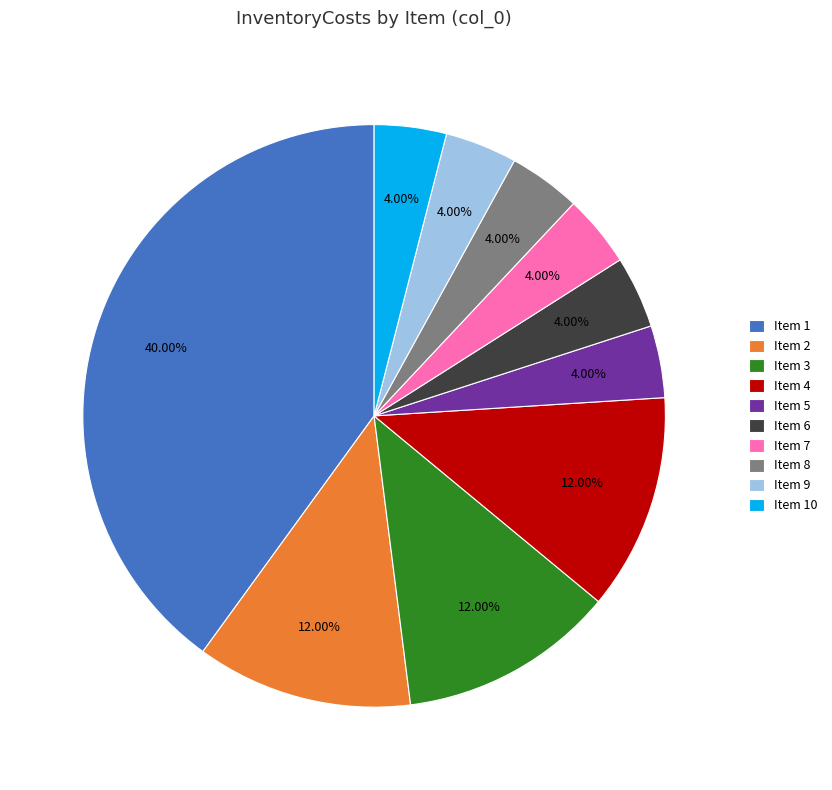

Which category has the biggest portion of the pie?

Item 1